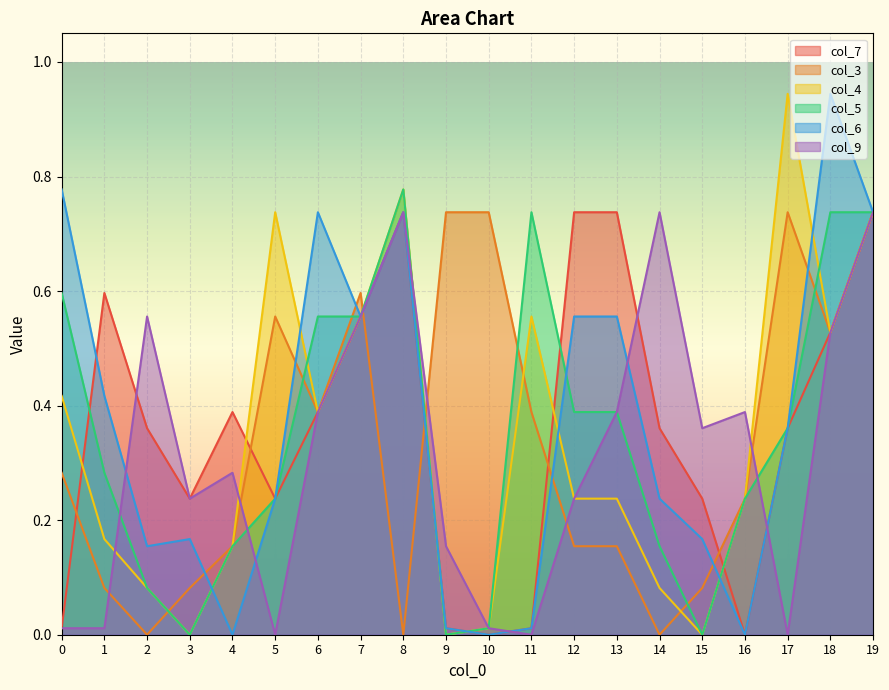

Rank the series by their maximum value, from highest to lowest.

col_4, col_6, col_5, col_7, col_3, col_9